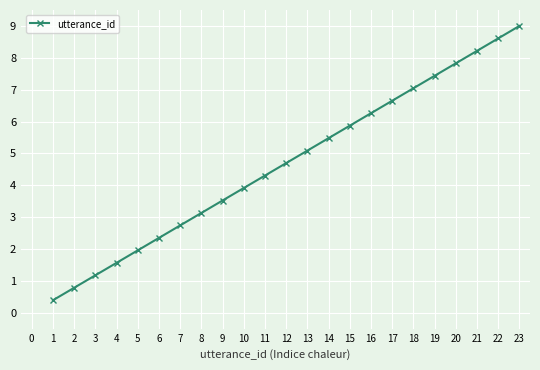

What is the difference between the maximum and minimum values?

8.6